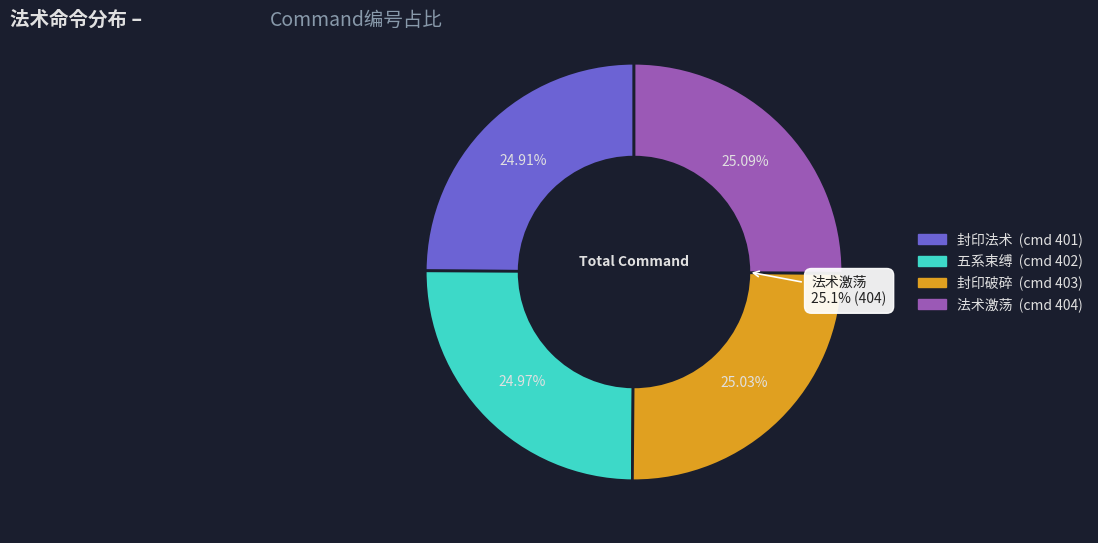

To the nearest percent, what portion does 法术激荡 represent?

25%